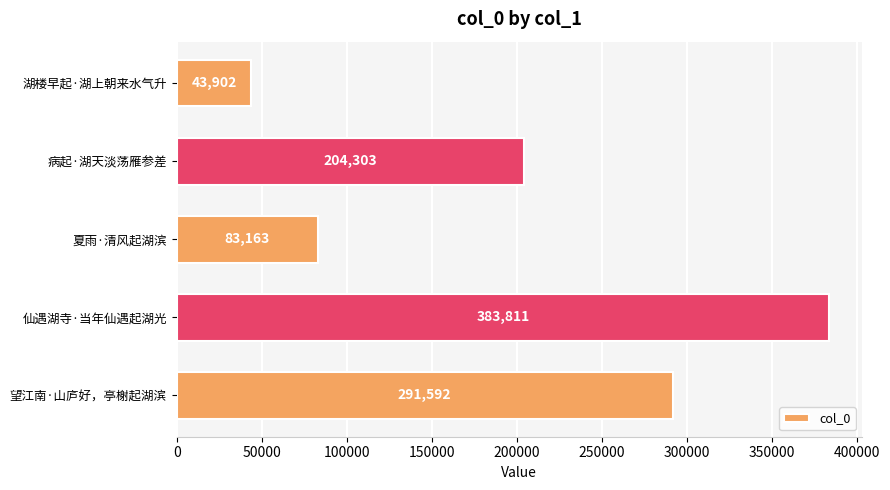

Rank the categories by value from highest to lowest.

仙遇湖寺·当年仙遇起湖光, 望江南·山庐好，亭榭起湖滨, 病起·湖天淡荡雁参差, 夏雨·清风起湖滨, 湖楼早起·湖上朝来水气升